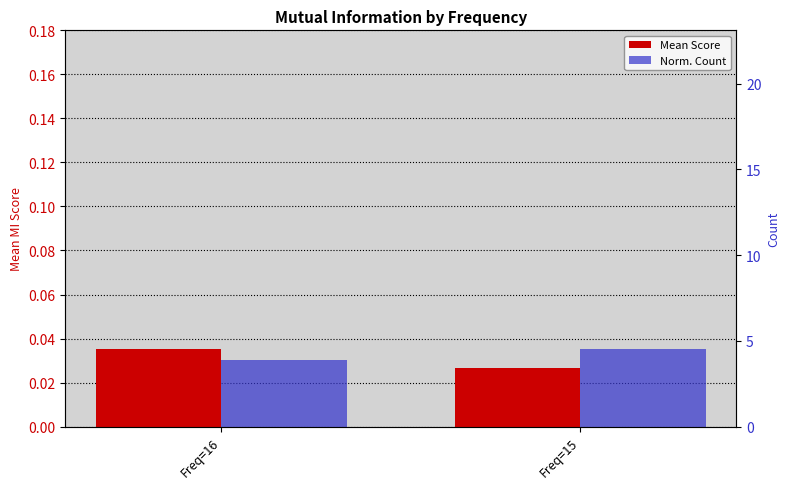

At which category does the chart reach its minimum across all series?

Freq=15